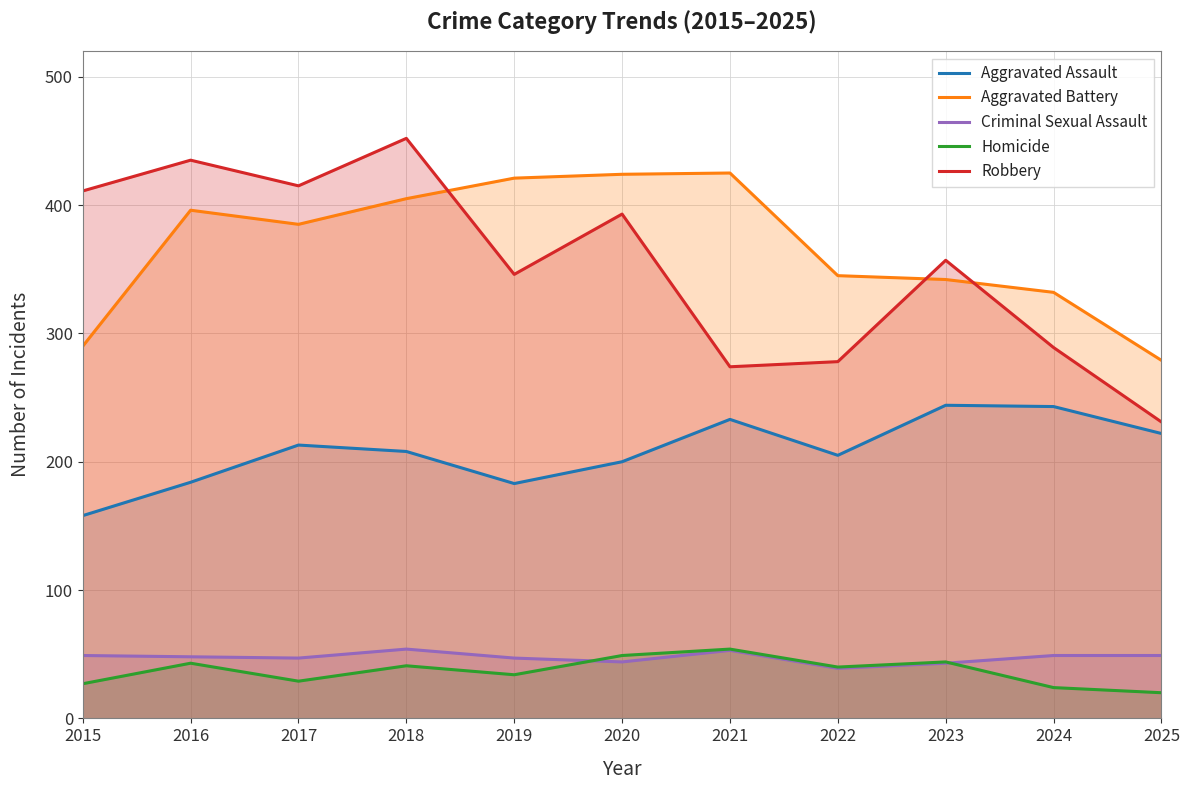

Which category has the lowest value across all series?

2025